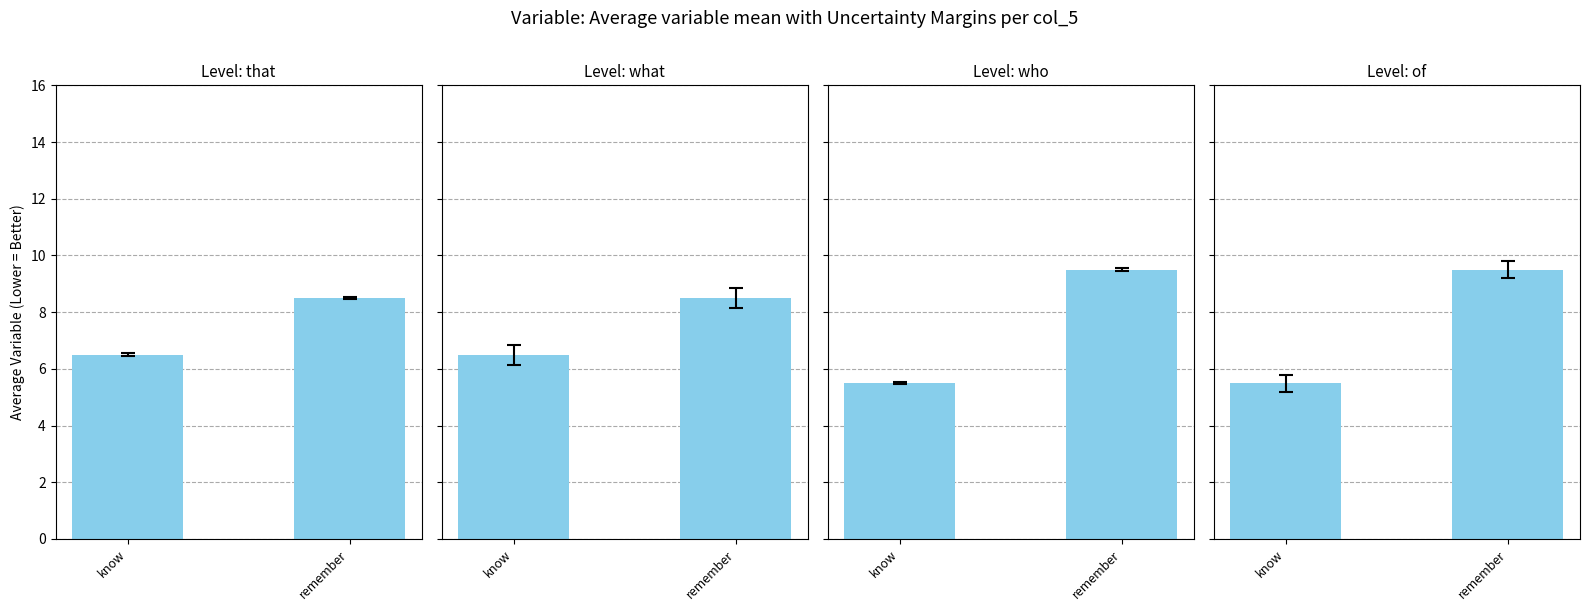

What is the average value of the who series?

7.5